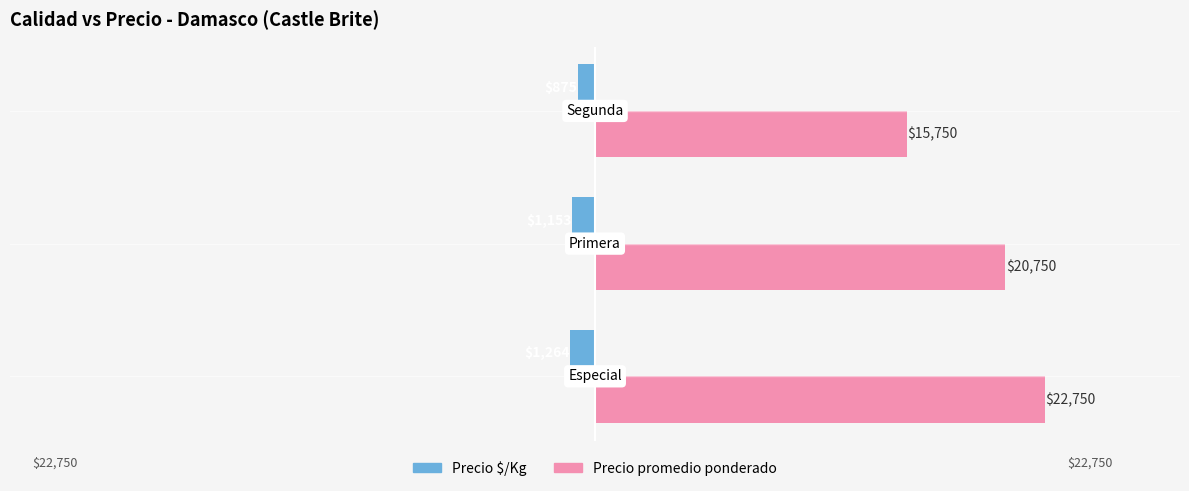

What is the minimum value for Precio $/Kg?

-1264